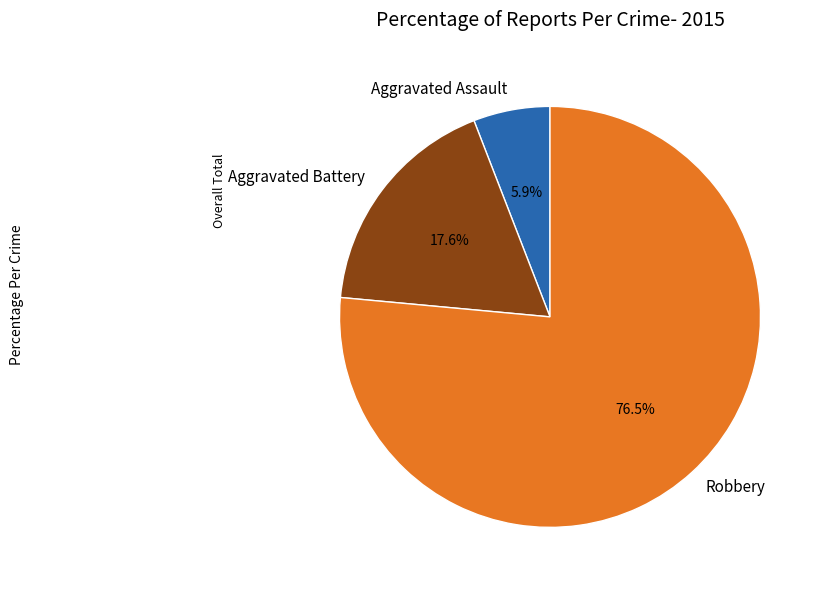

Which slice is the smallest?

Aggravated Assault